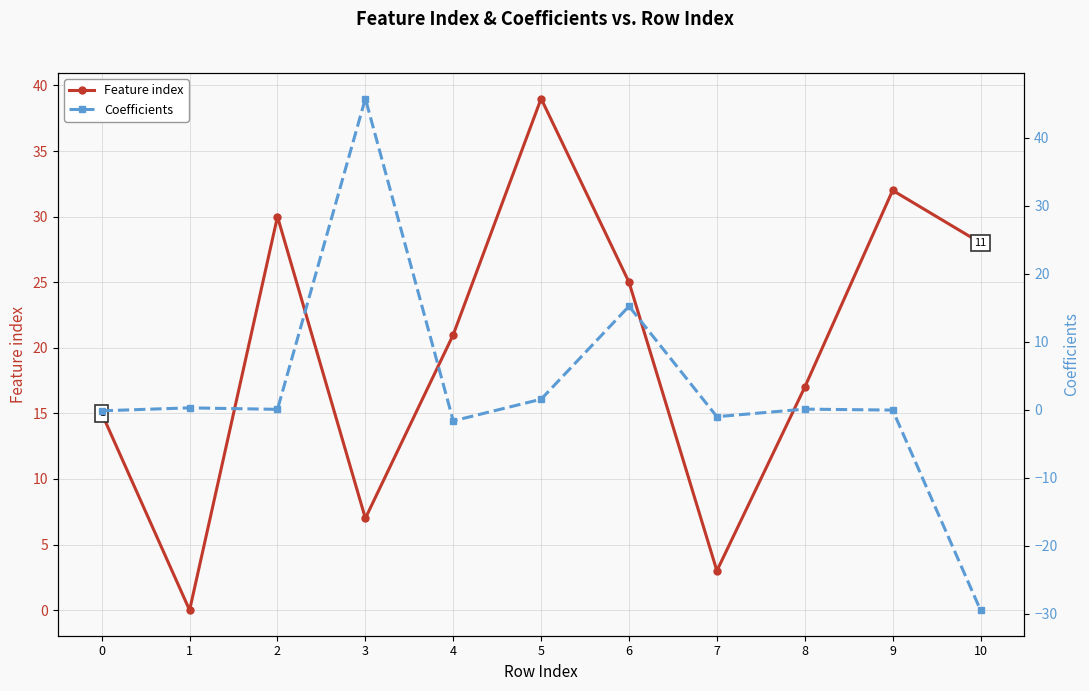

What is the difference between the Coefficients values at 1 and 0?

0.4